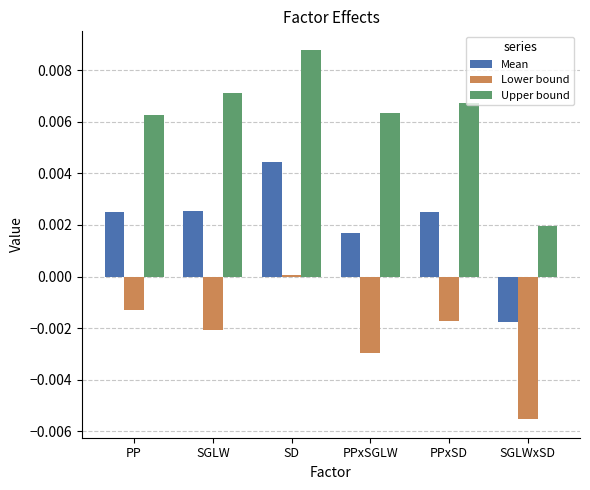

The Upper bound series shows 0.0 at PP. True or false?

True